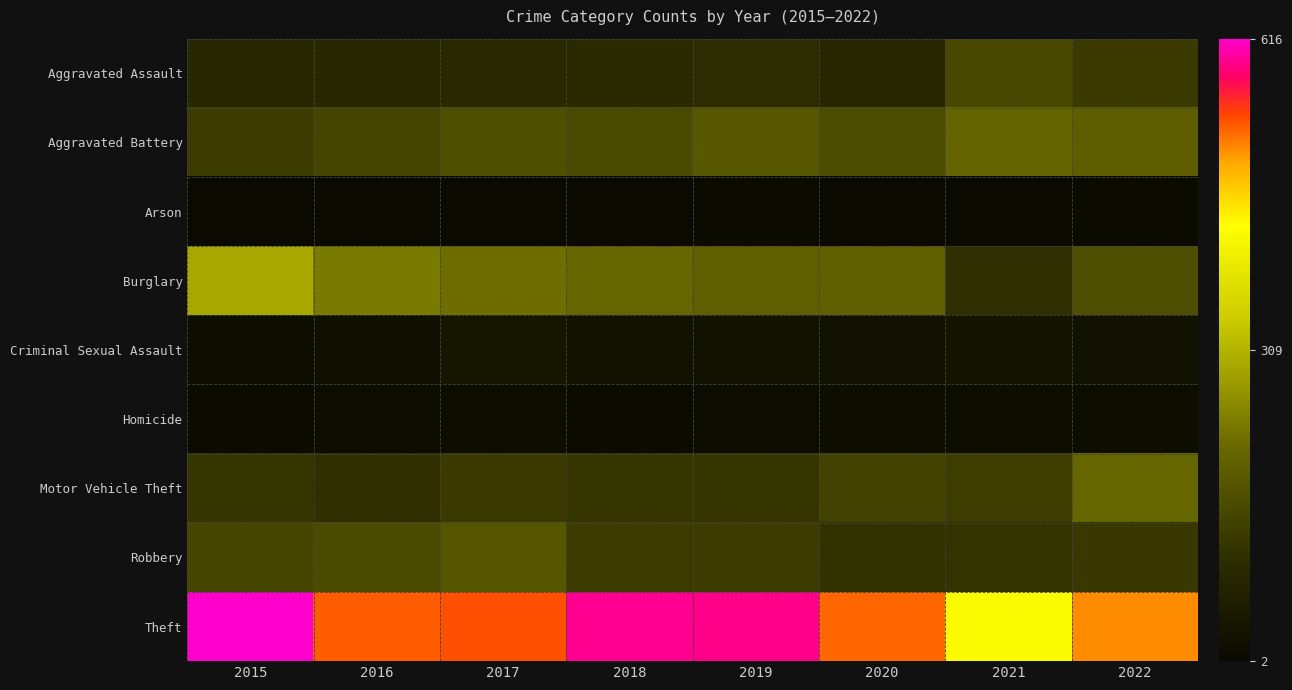

Which series has the largest range (max minus min)?

Theft